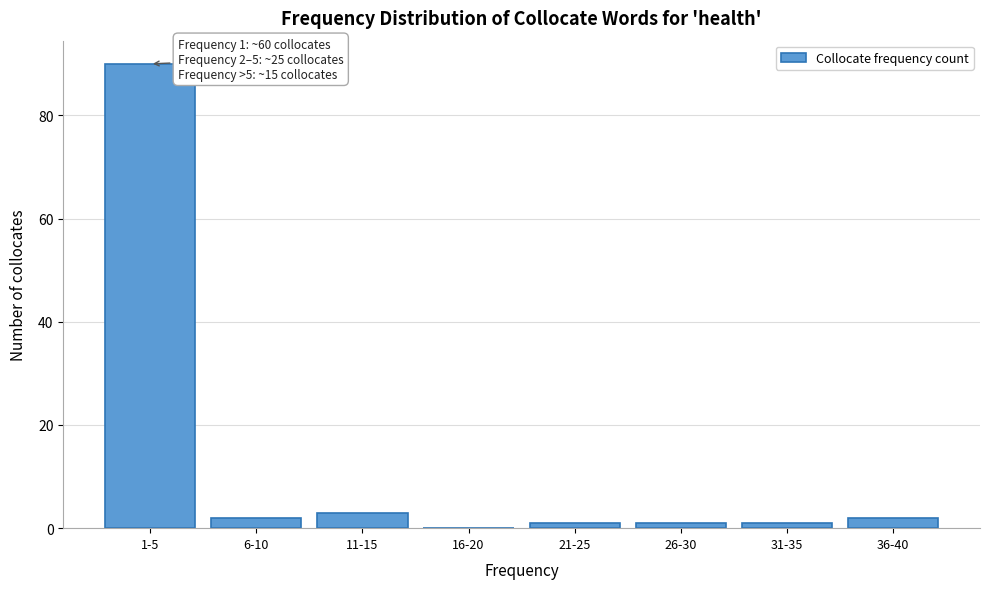

Reading left to right, list all the values displayed in this chart.

1-5=90	6-10=2	11-15=3	16-20=0	21-25=1	26-30=1	31-35=1	36-40=2